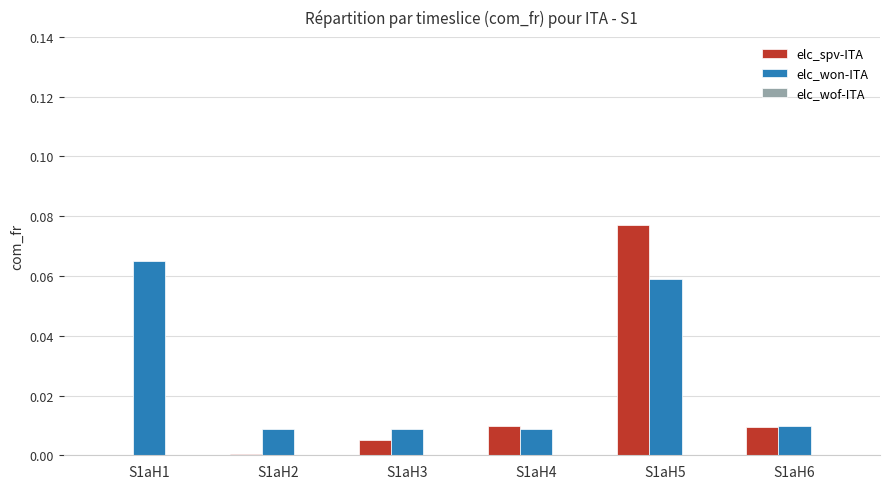

Which series has the largest total across all categories?

elc_won-ITA